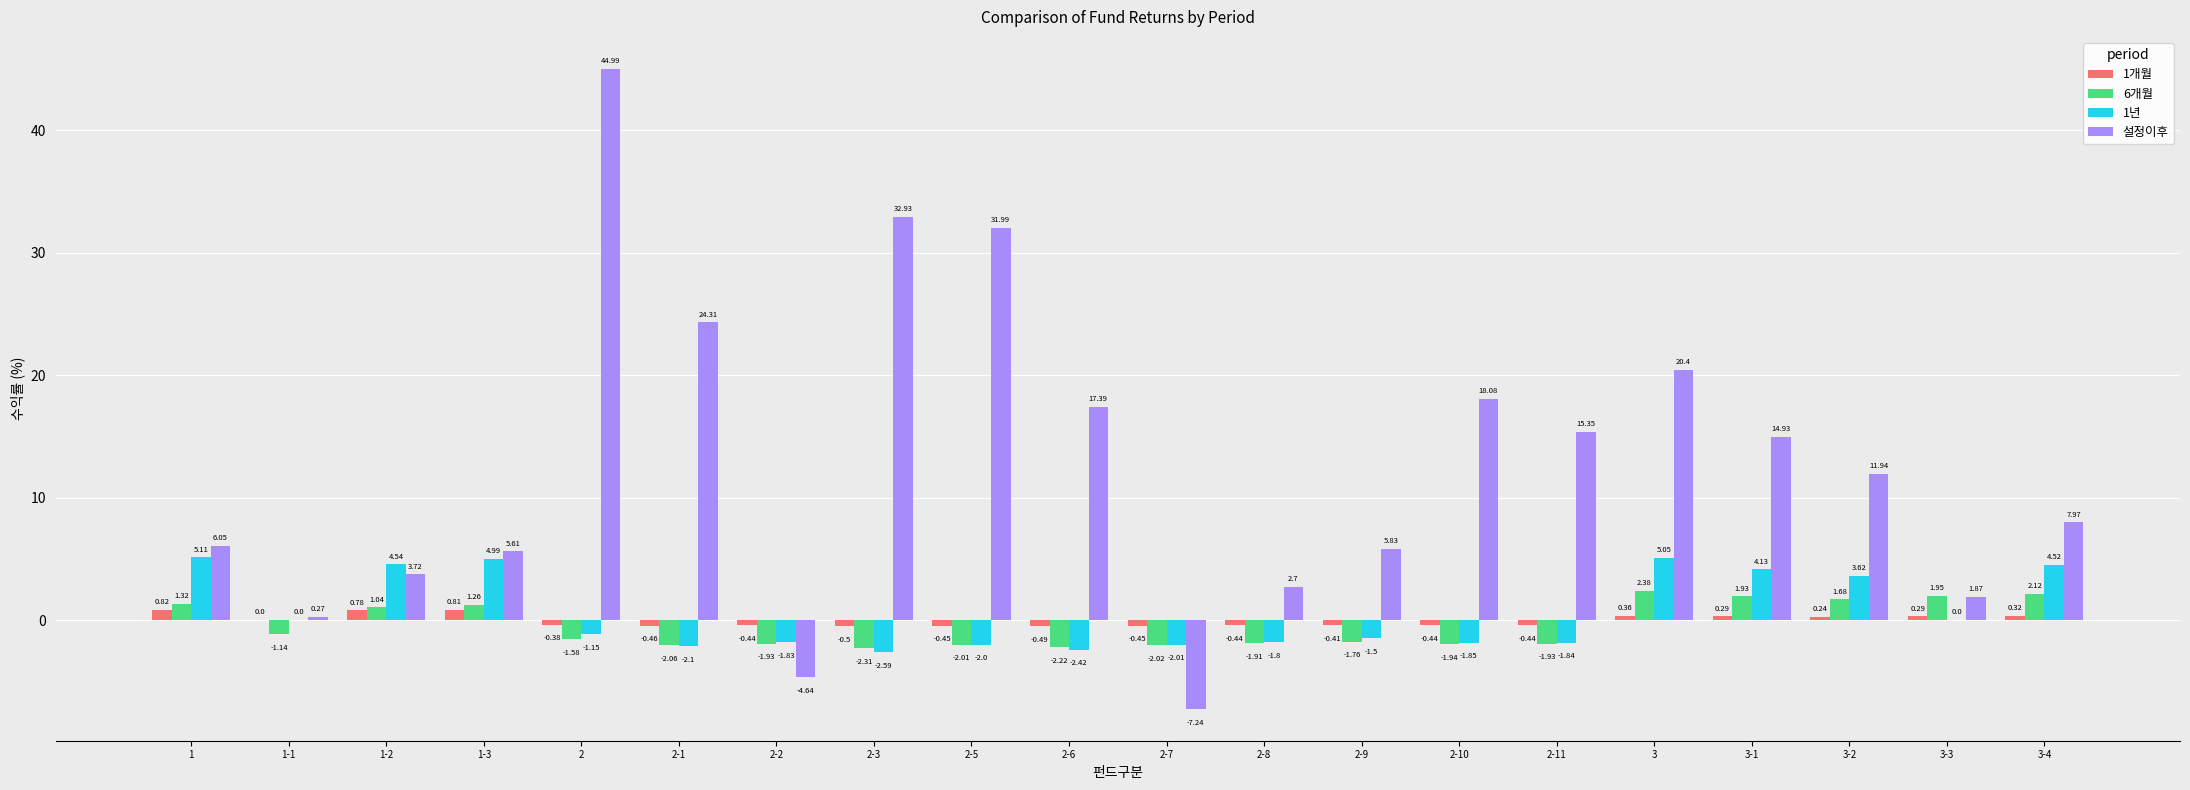

What is the sum of all 6개월 values?

-9.1